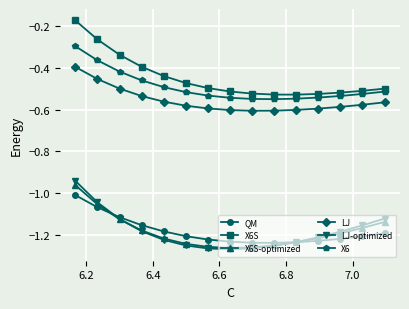

Which series has the largest range (max minus min)?

X6S